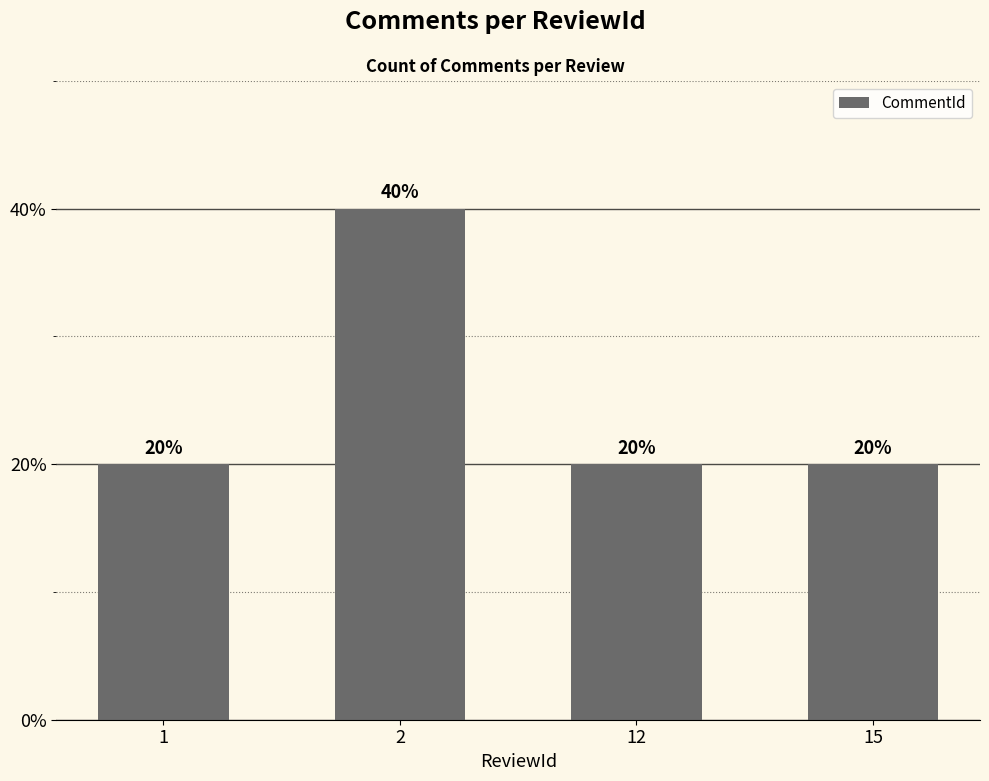

Read the value at 2, to the nearest 10.

40